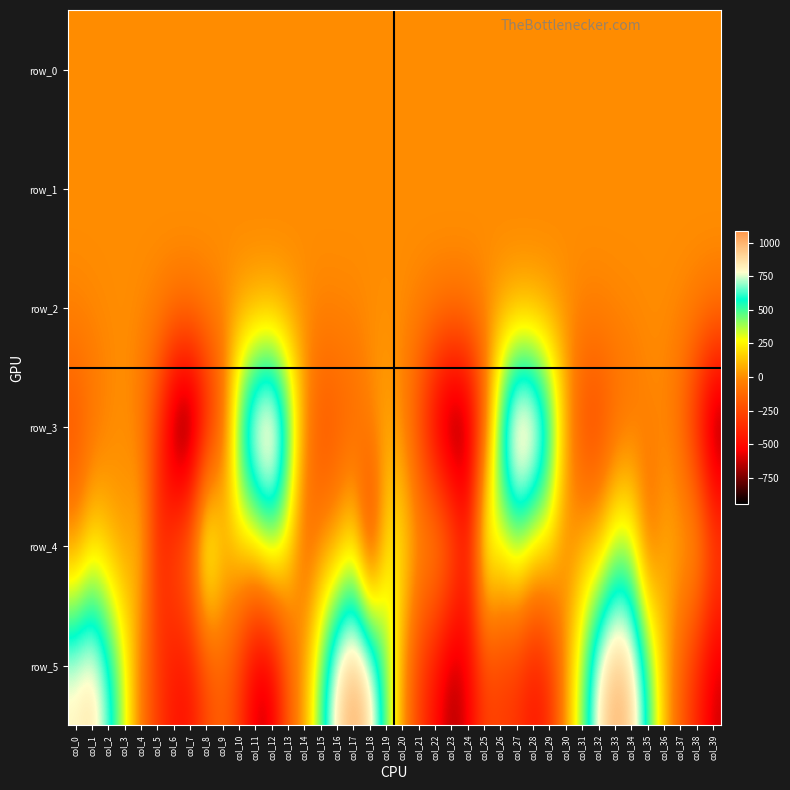

What is the sum of the row_1 values at col_2 and col_6?

0.3